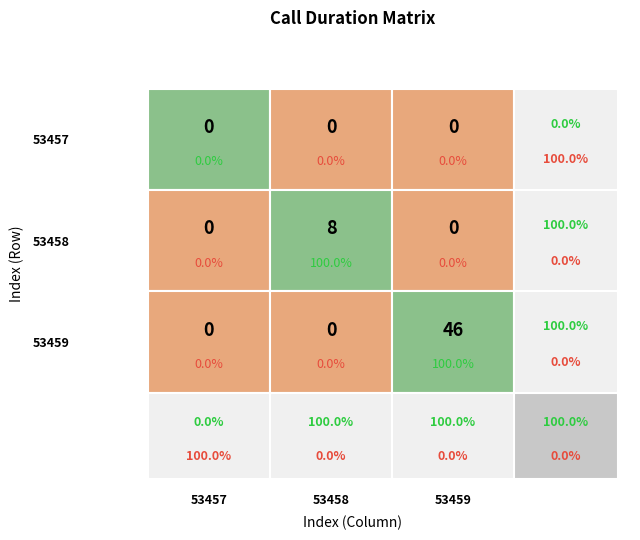

What is the difference between the highest and lowest values at 53459?

46